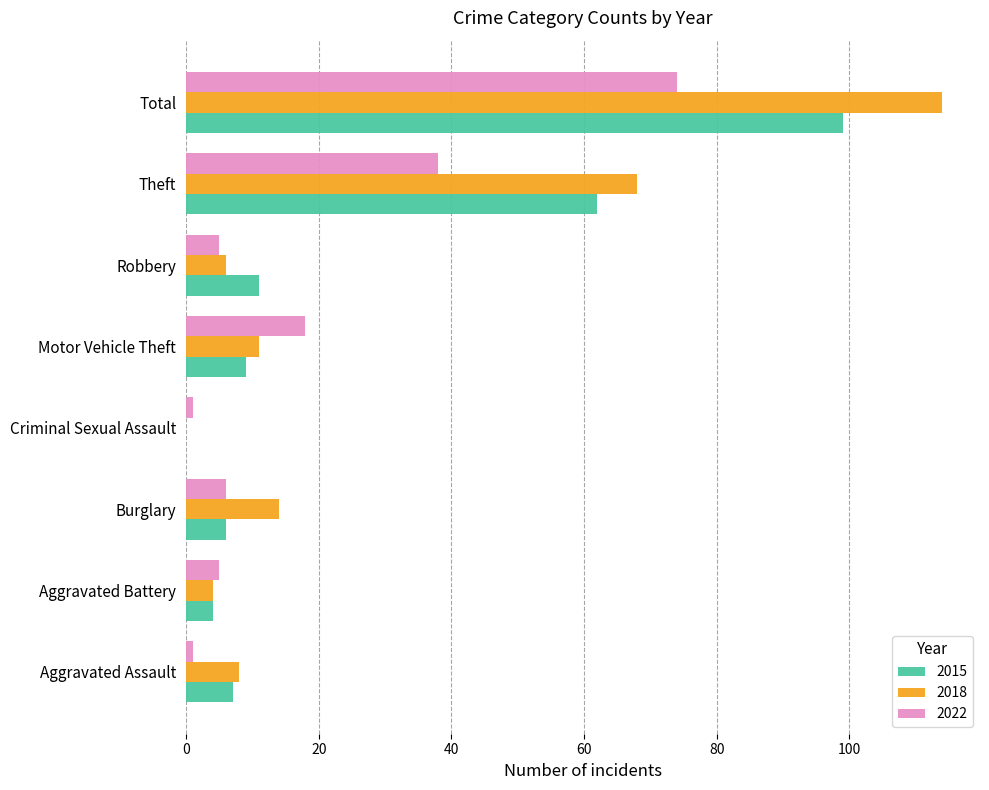

True or false: 2022 has a value of 16 at Theft.

False